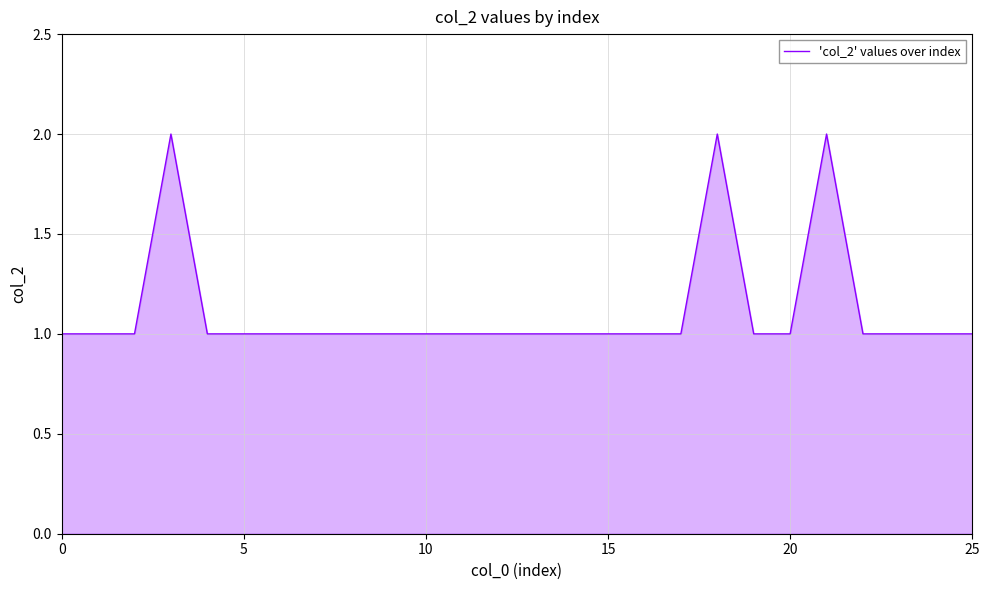

Reading right to left, what are all the values shown in this chart?

1	1	1	1	2	1	1	2	1	1	1	1	1	1	1	1	1	1	1	1	1	1	2	1	1	1